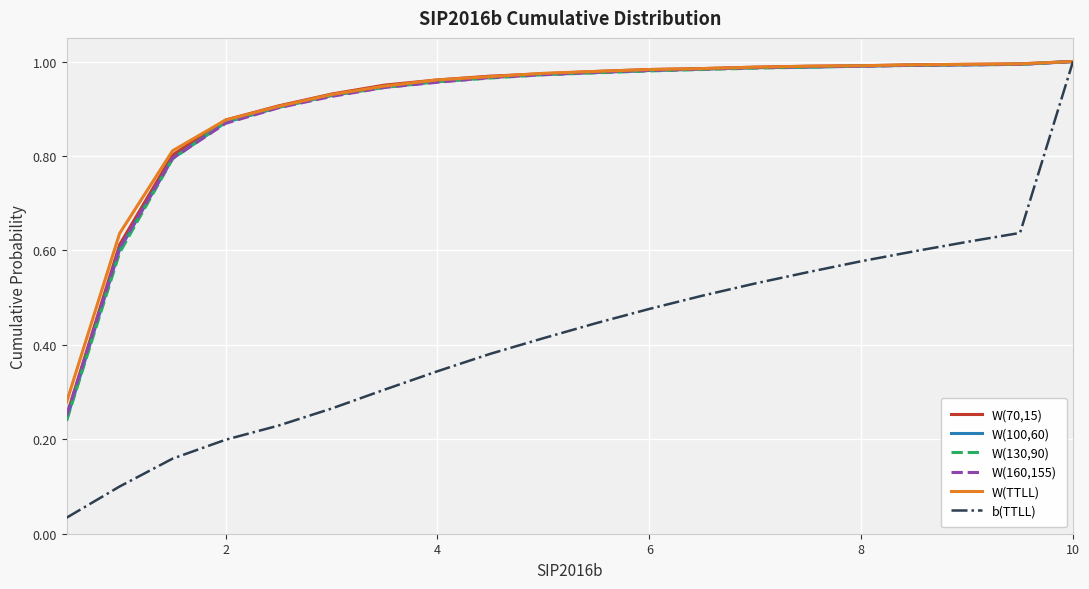

How many lines are shown in the chart?

6